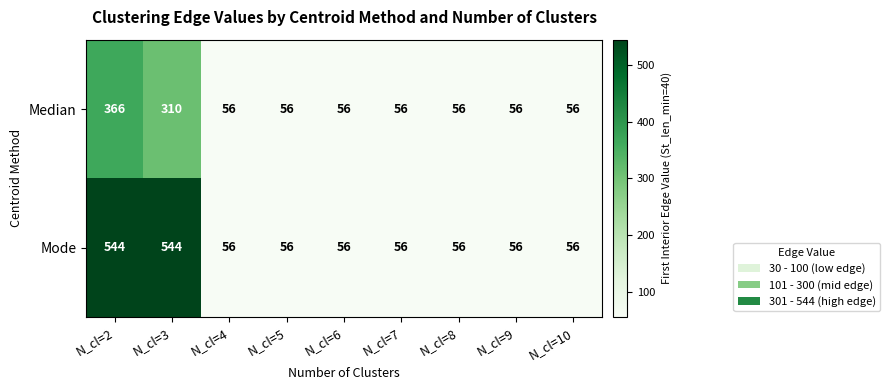

Which series has the largest range (max minus min)?

Mode